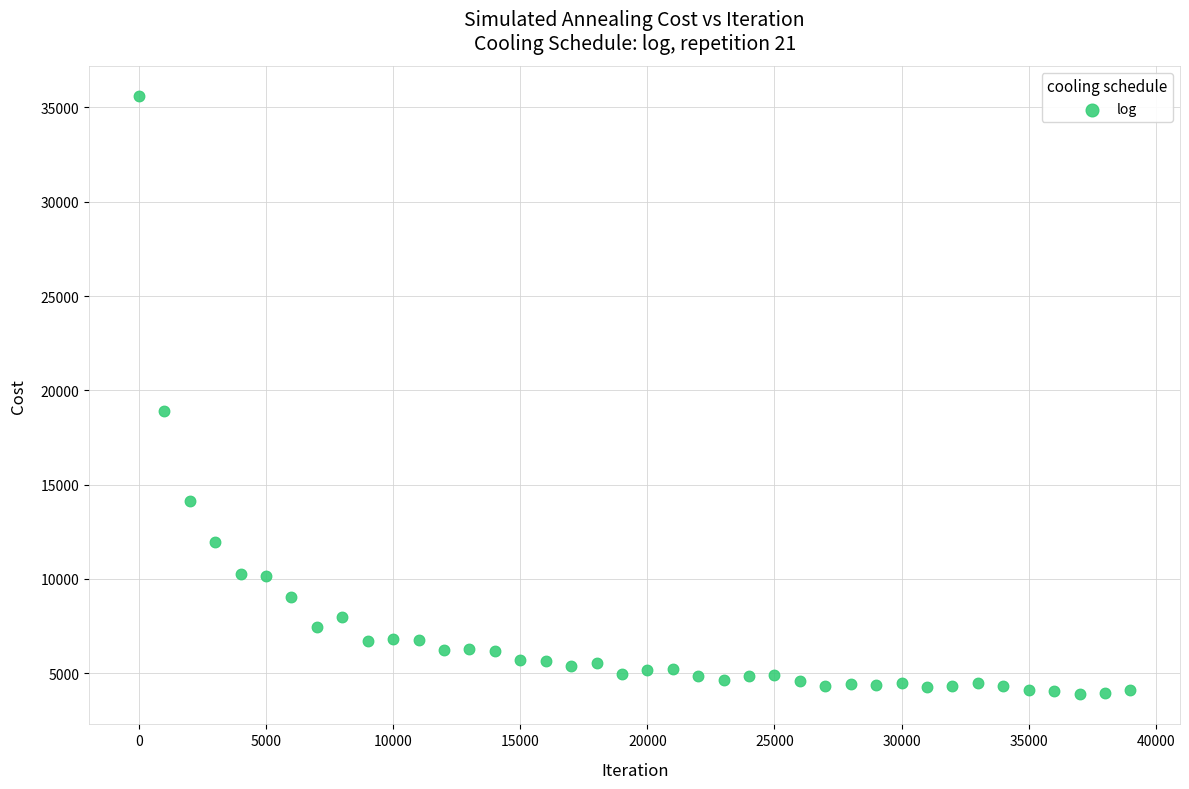

What Y value in the scatter plot is closest to 19745?

18915.2